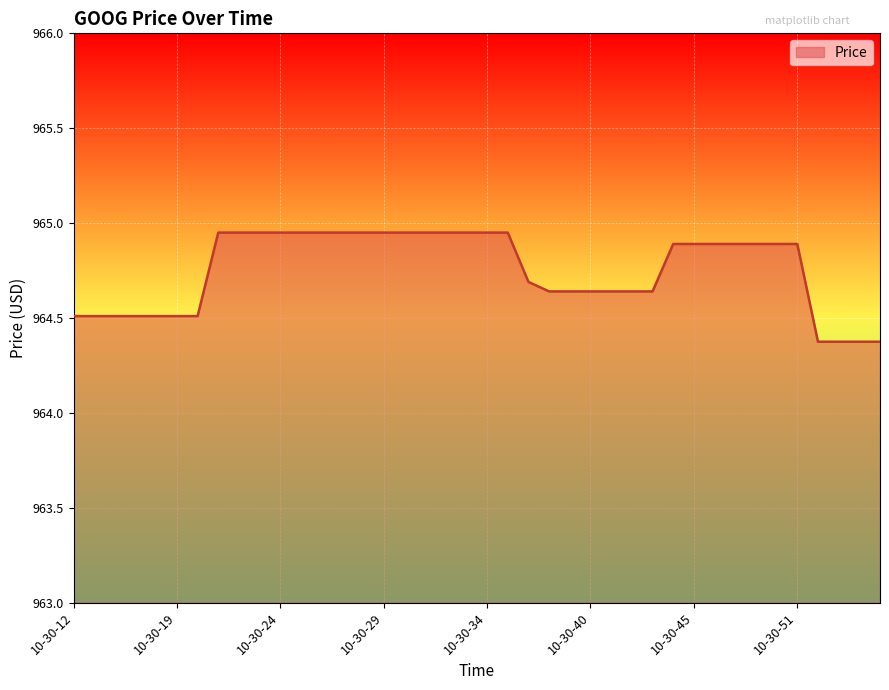

How many distinct data groups are displayed?

1